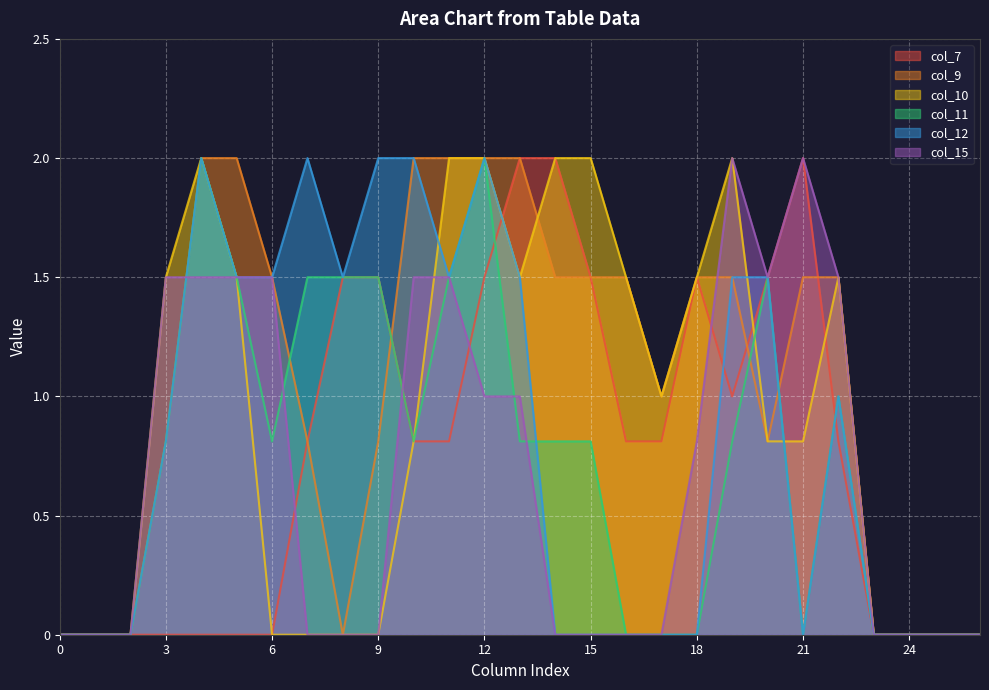

List the labels in order of col_11 value, smallest first.

0, 1, 2, 16, 17, 18, 21, 23, 24, 25, 26, 3, 6, 10, 13, 14, 15, 19, 22, 5, 7, 8, 9, 11, 20, 4, 12